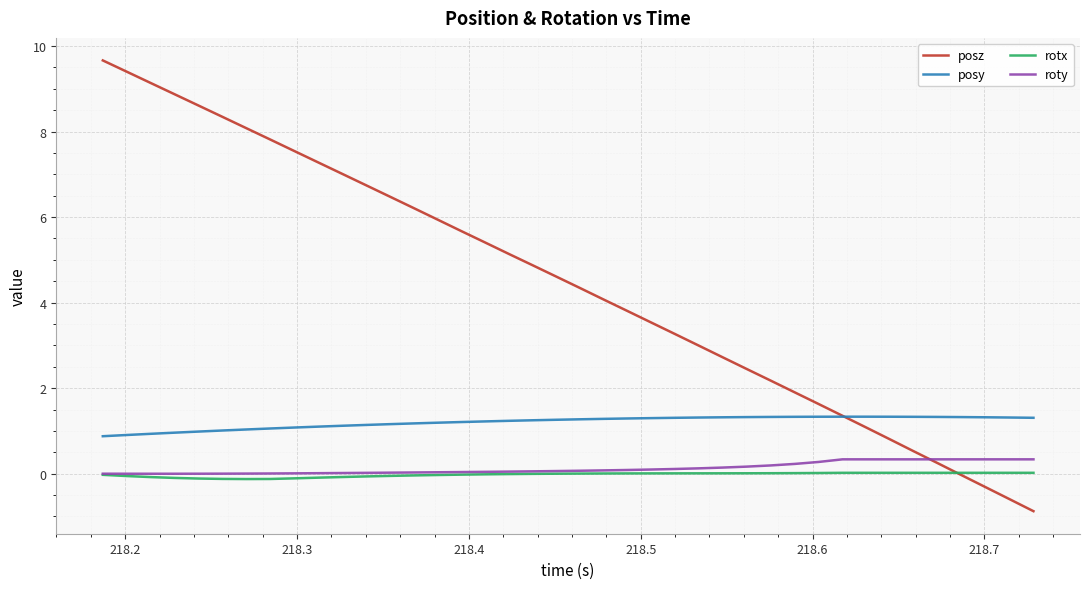

Is this an area chart (filled region under the line)?

No